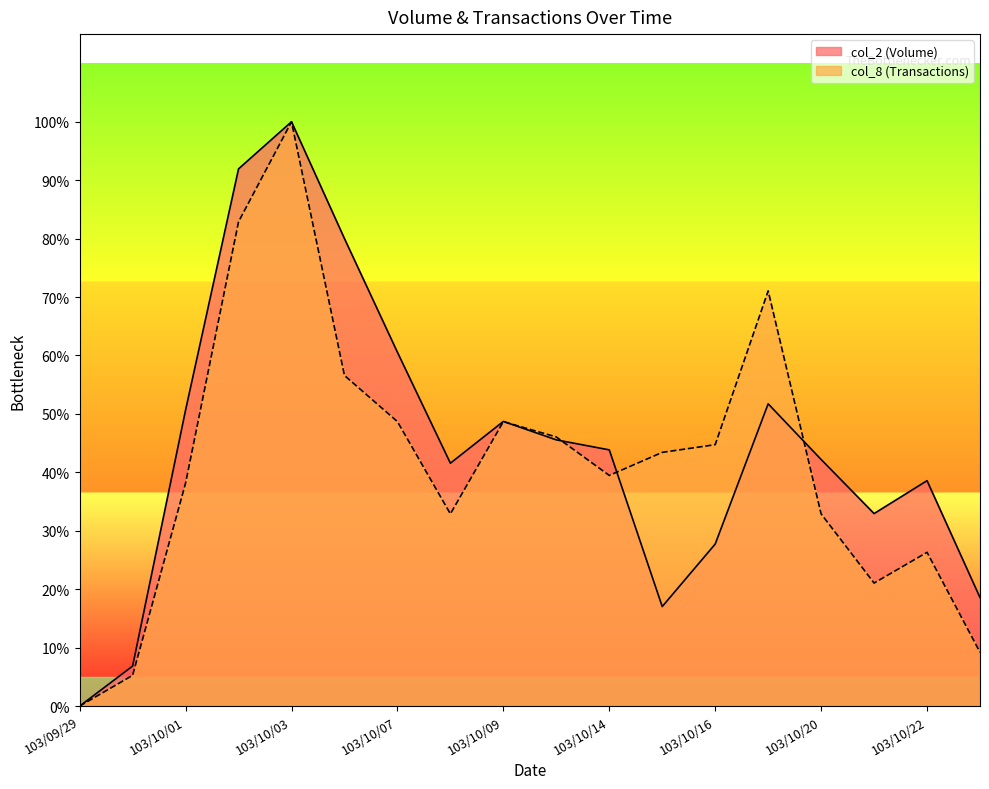

What are all the series names shown in the legend?

col_2 (Volume), col_8 (Transactions)